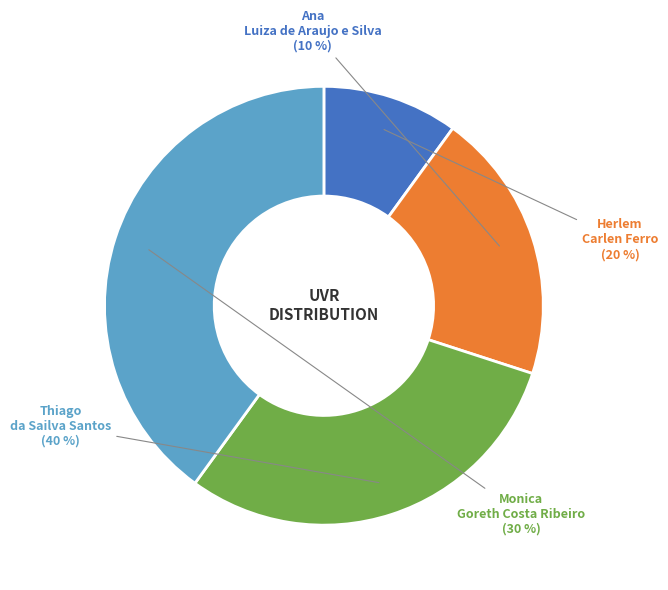

Does Herlem Carlen Ferro represent more than half of the total?

No